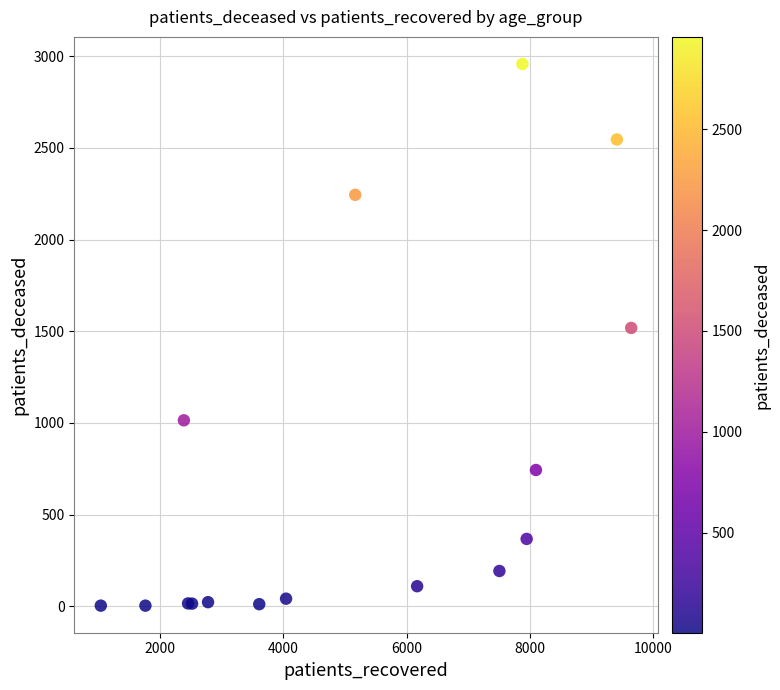

What Y value in the scatter plot is closest to 1480?

1518